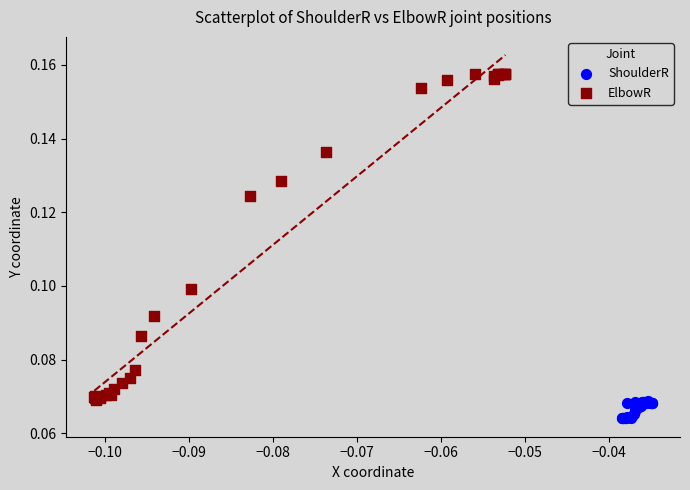

Which series has the widest spread of Y values?

ElbowR